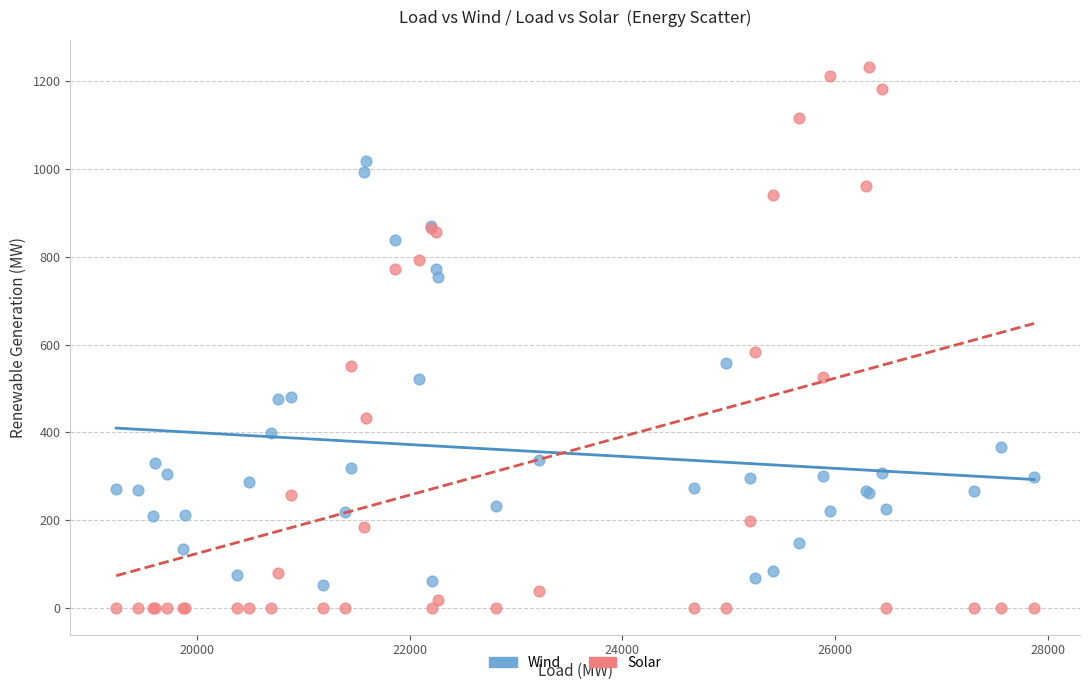

In the Solar series, what Y value is closest to 616?

583